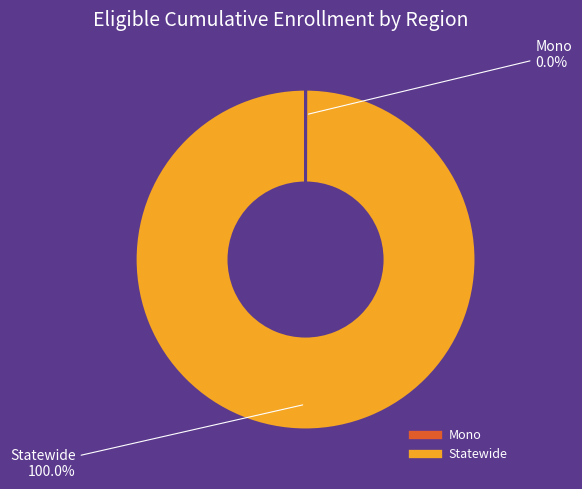

Which slice represents more than half of the pie?

Statewide